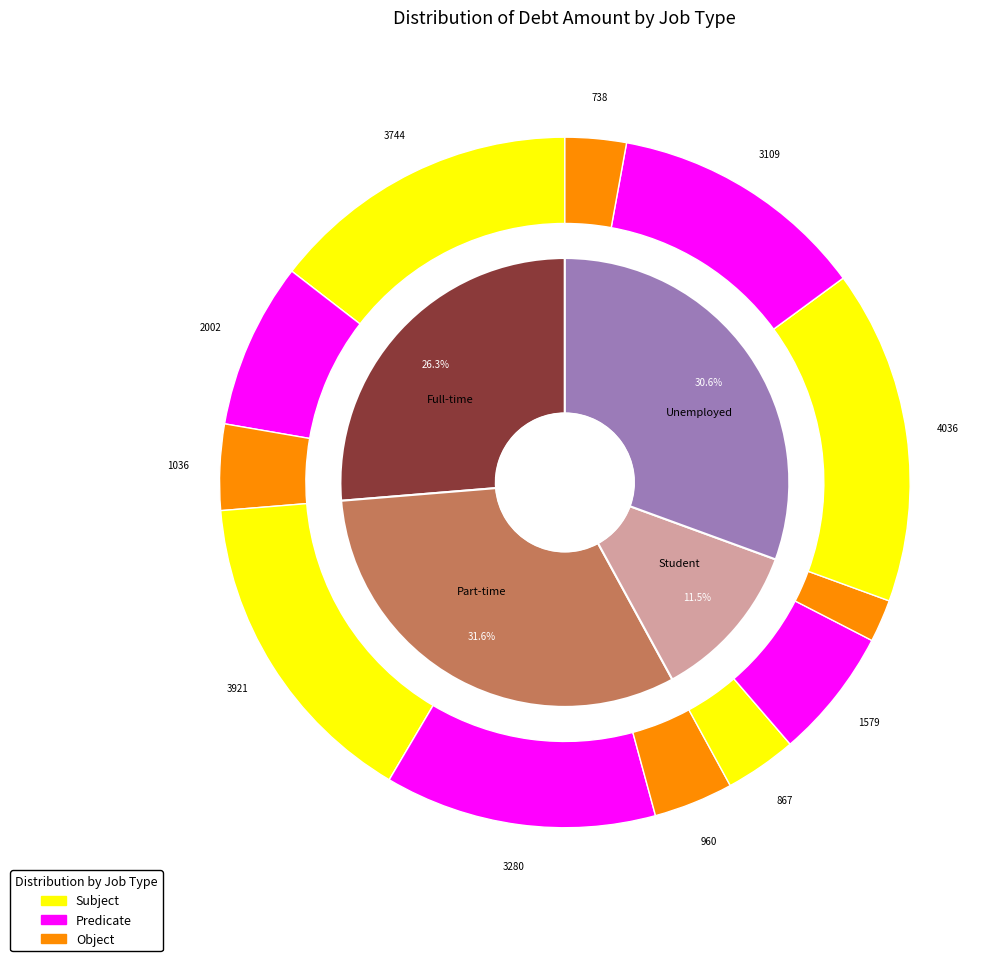

How many segments does this pie chart have?

4